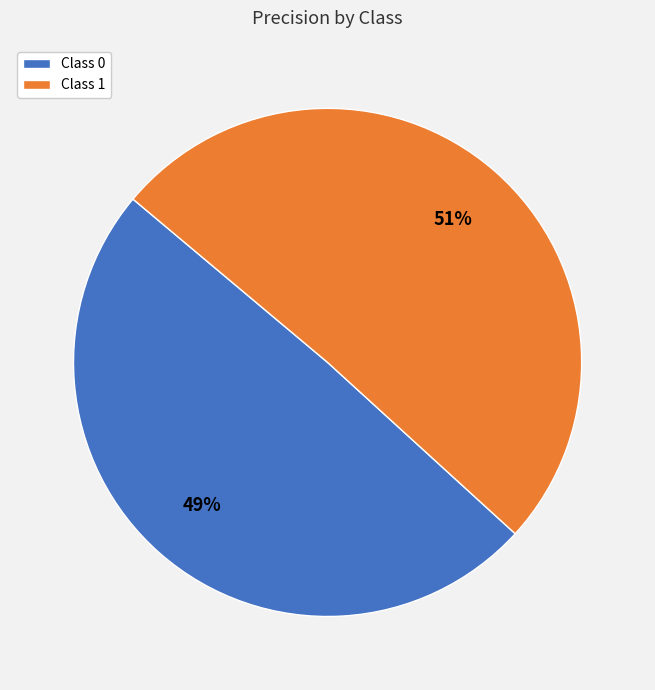

To the nearest percent, what is the average slice percentage?

50%